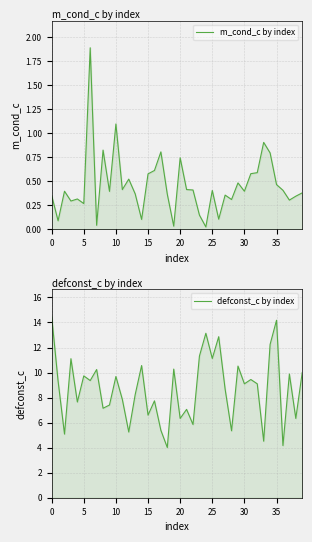

Is it true that defconst_c by index equals 8.7 at 27?

True